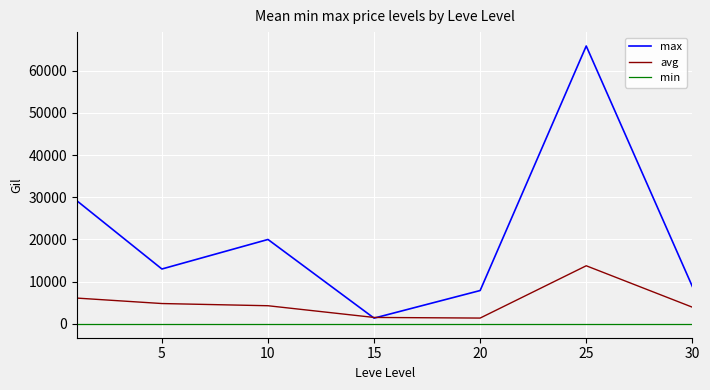

Count the number of categories in the chart.

7